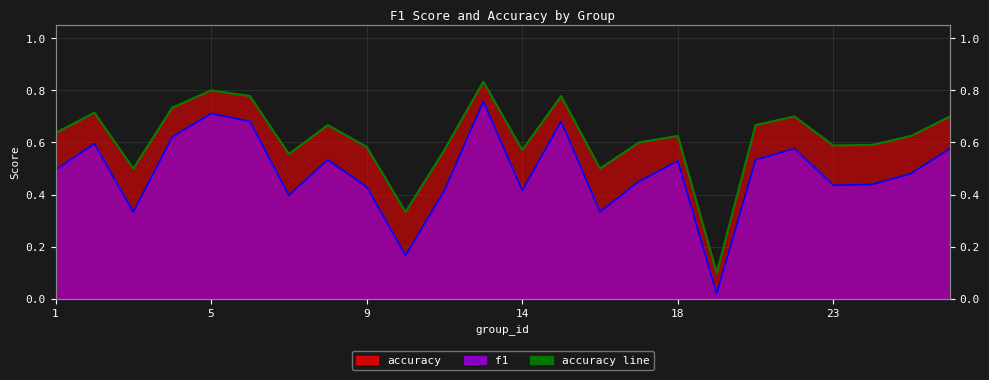

Reading left to right, list all the values displayed in this chart.

f1: 1=0.5	2=0.6	3=0.3	4=0.6	5=0.7	6=0.7	7=0.4	8=0.5	9=0.4	10=0.2	12=0.4	13=0.8	14=0.4	15=0.7	16=0.3	17=0.5	18=0.5	19=0.0	21=0.5	22=0.6	23=0.4	24=0.4	25=0.5	26=0.6
accuracy: 1=0.6	2=0.7	3=0.5	4=0.7	5=0.8	6=0.8	7=0.6	8=0.7	9=0.6	10=0.3	12=0.6	13=0.8	14=0.6	15=0.8	16=0.5	17=0.6	18=0.6	19=0.1	21=0.7	22=0.7	23=0.6	24=0.6	25=0.6	26=0.7